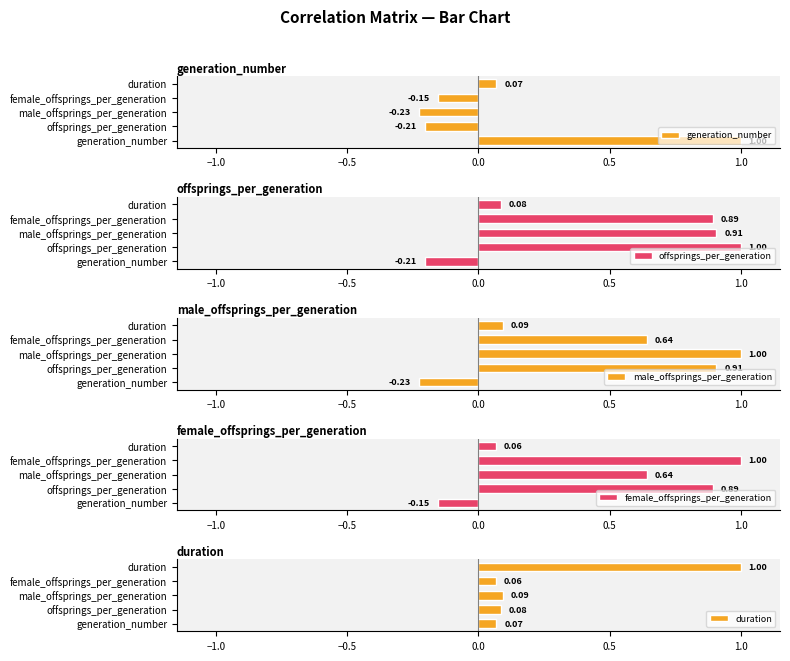

How many groups of bars are there?

5